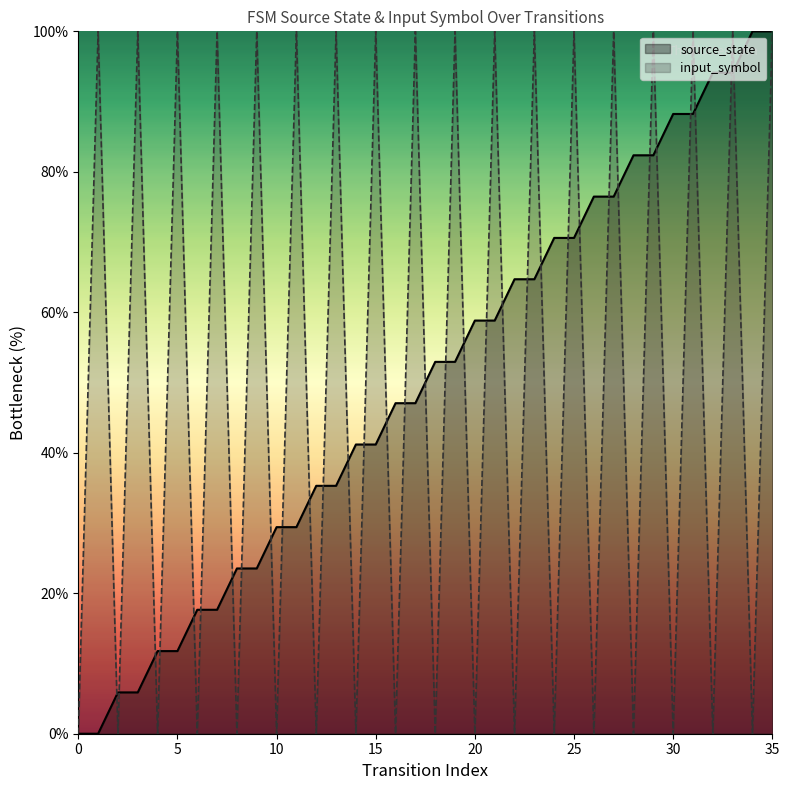

What is the difference between the highest and lowest values at 10?

29.4